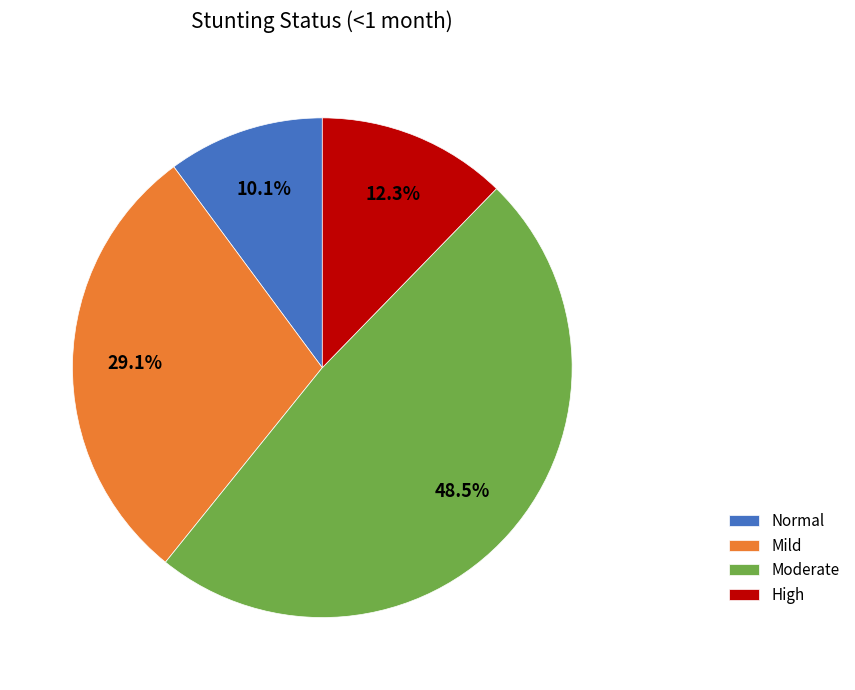

Between Moderate and Normal, which is larger?

Moderate